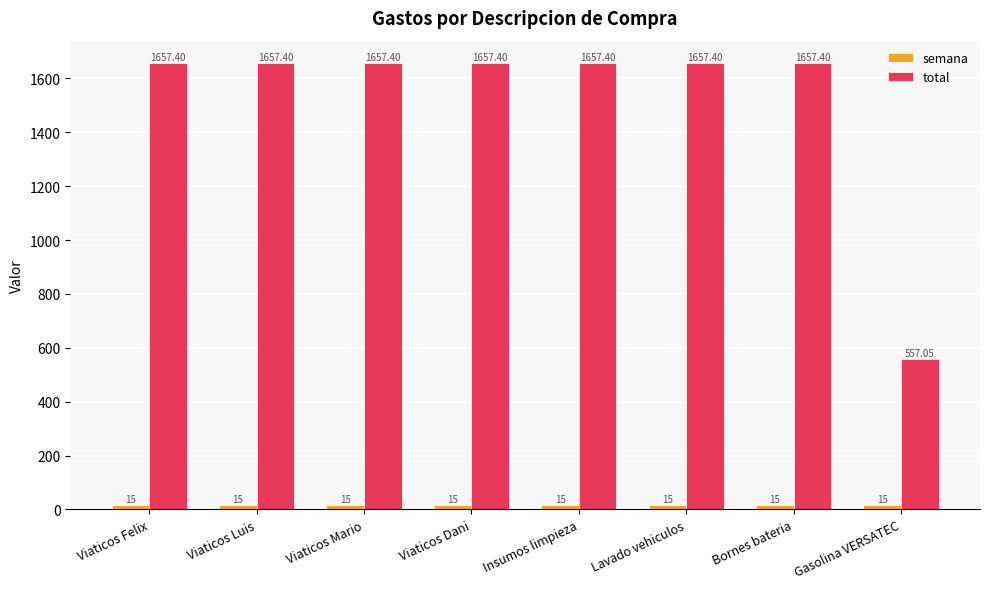

Are the bars horizontal?

No